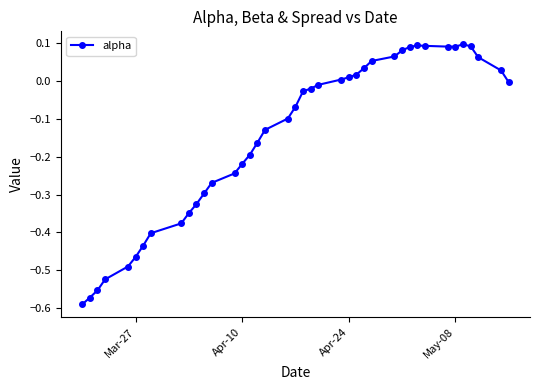

How many lines are shown in the chart?

1